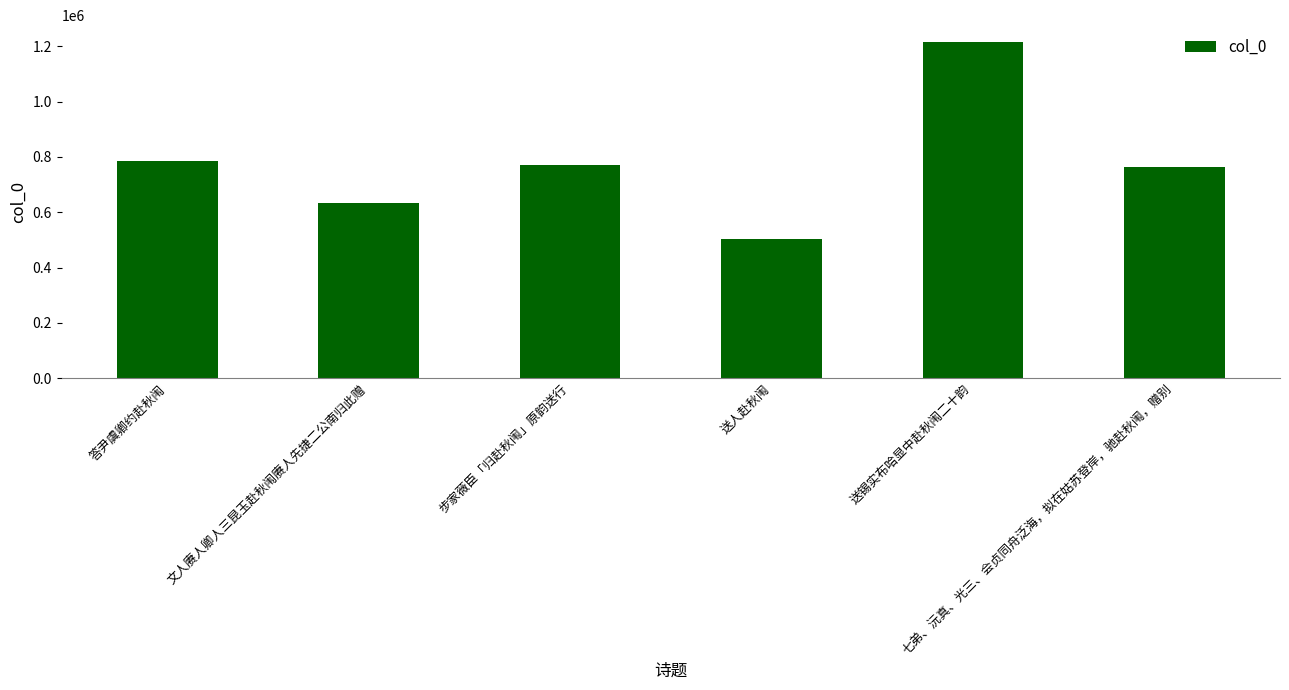

What is the value of the 3rd bar from the left?

772258